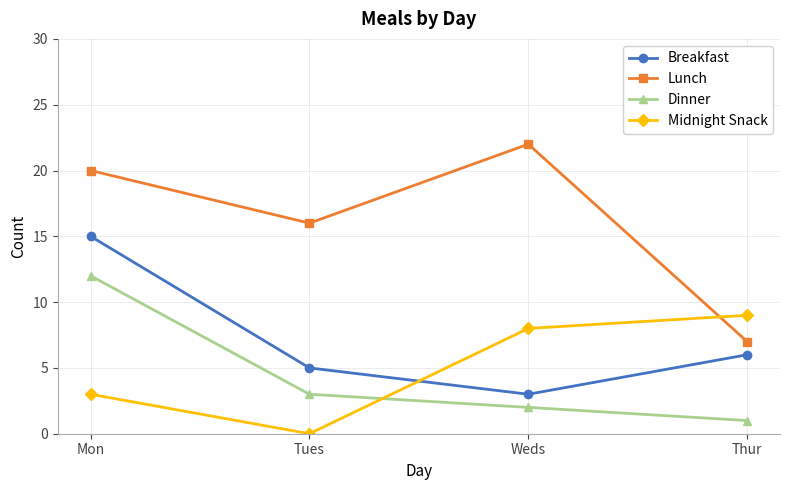

What is the total value across all series at Weds?

35